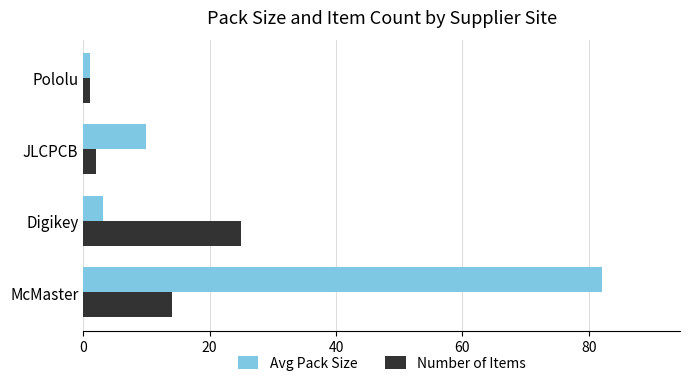

Which series has the largest total across all categories?

Avg Pack Size